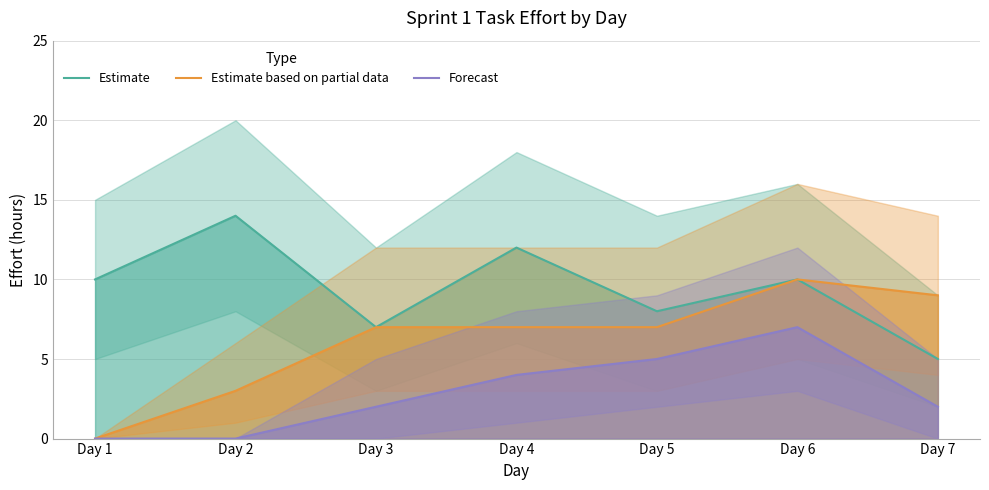

What is the average value of the Forecast series?

3